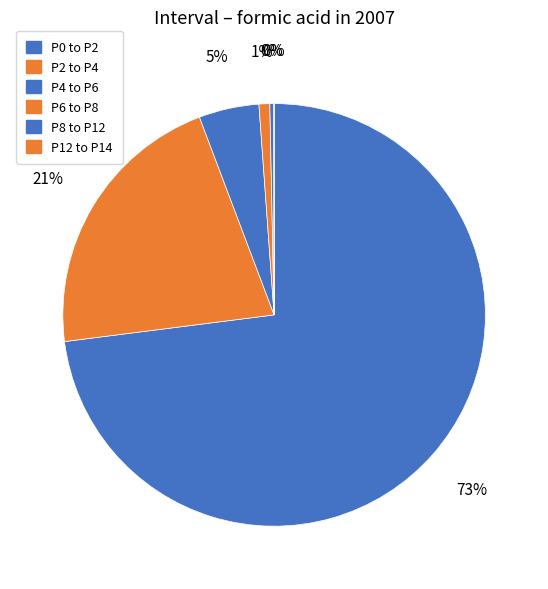

What percentage is the P6 to P8 slice, to the nearest percent?

1%